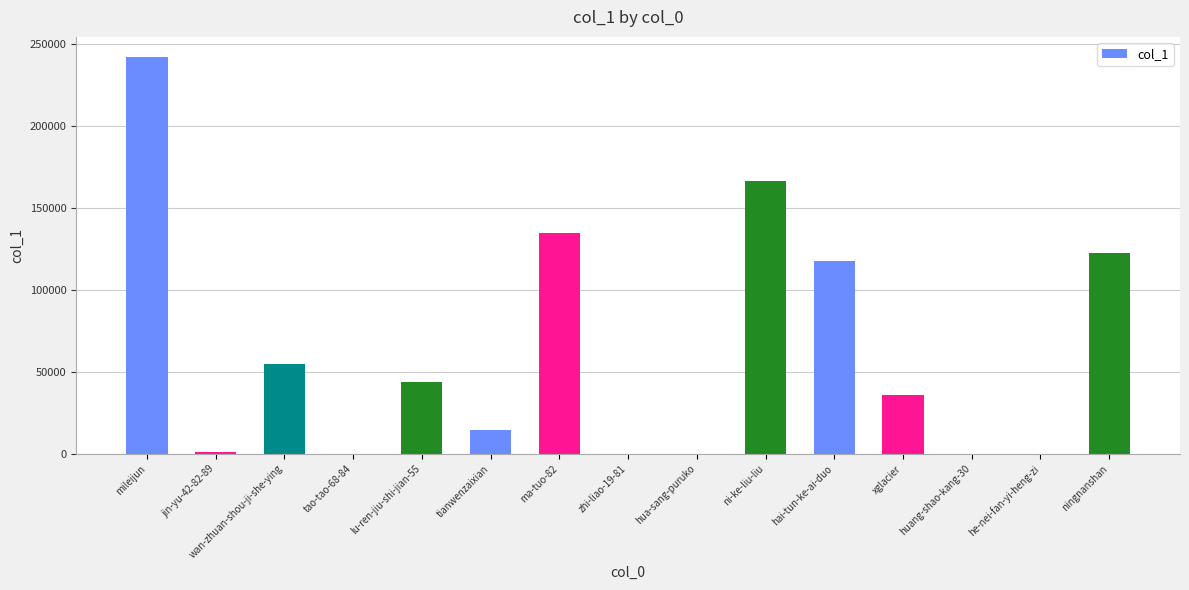

The value at xglacier is 35860. True or false?

True